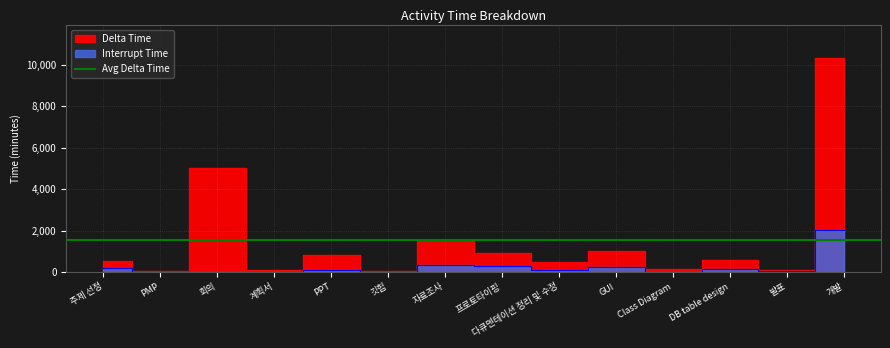

True or false: Delta Time and Interrupt Time intersect in this chart.

False